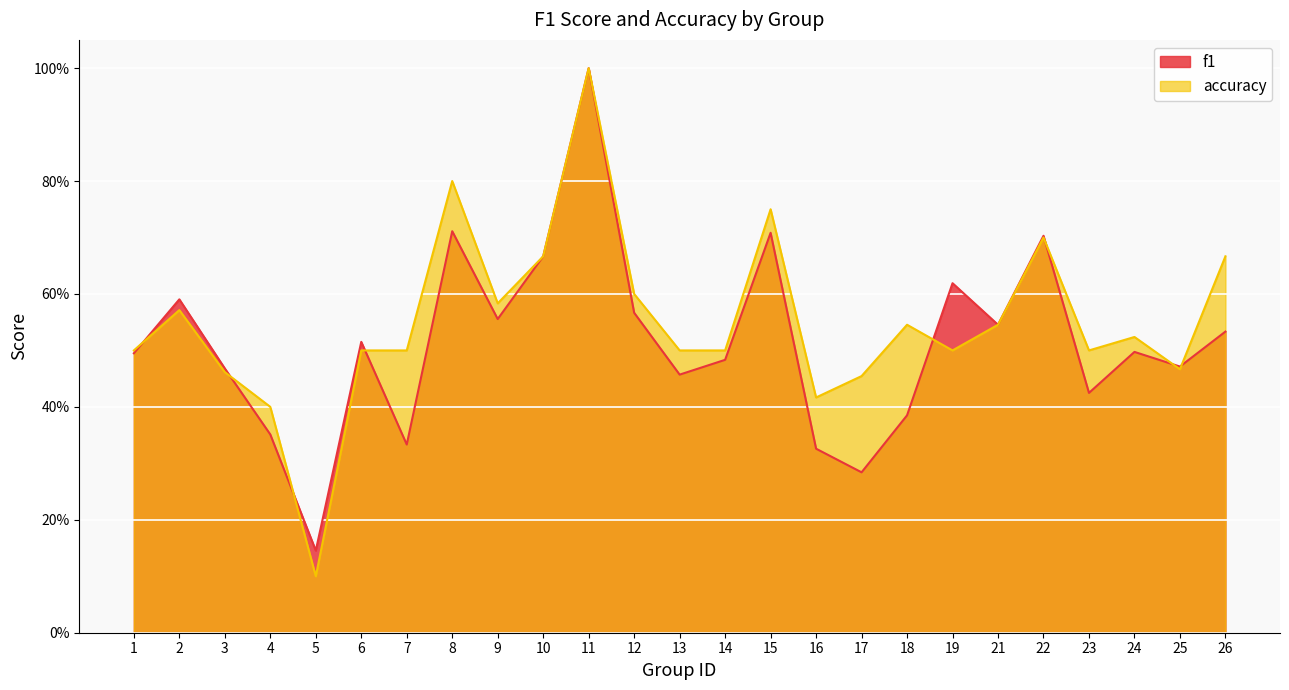

Which series changed the most between 12 and 16?

f1